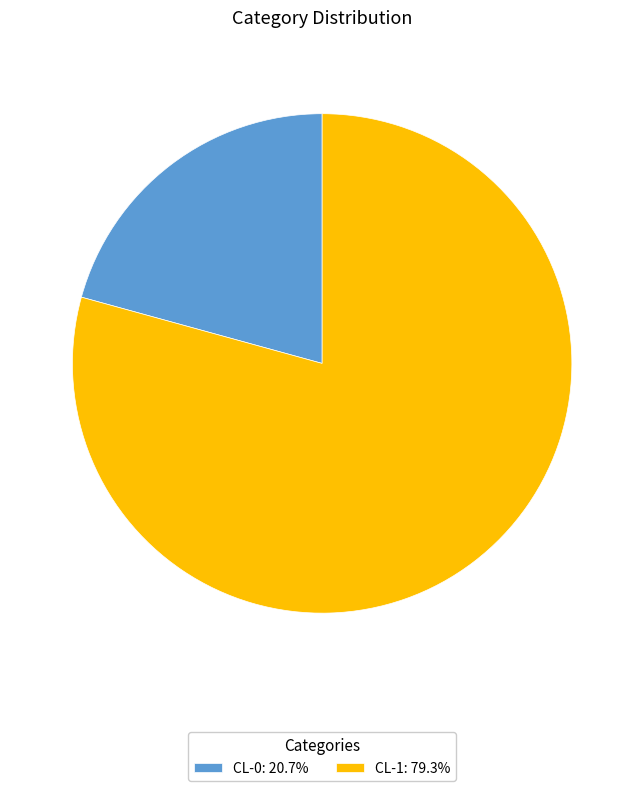

Is the sum of CL-1 and CL-0 greater than half?

Yes